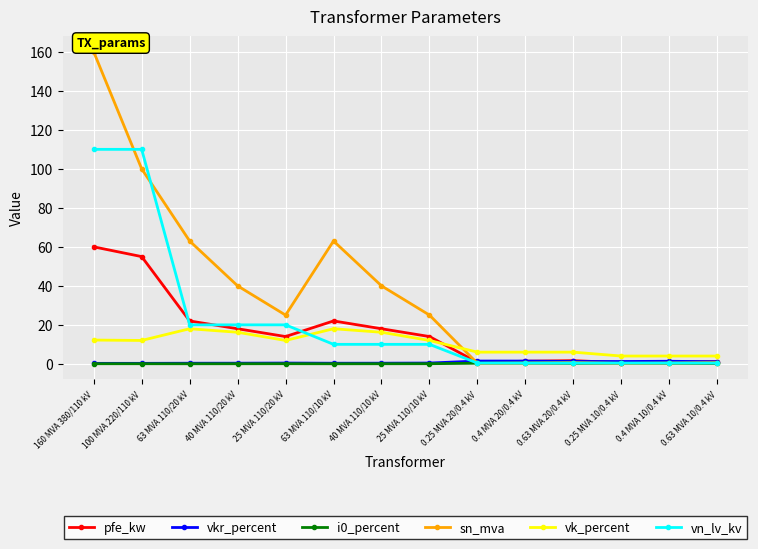

Is it true that i0_percent equals 0.0 at 63 MVA 110/10 kV?

True